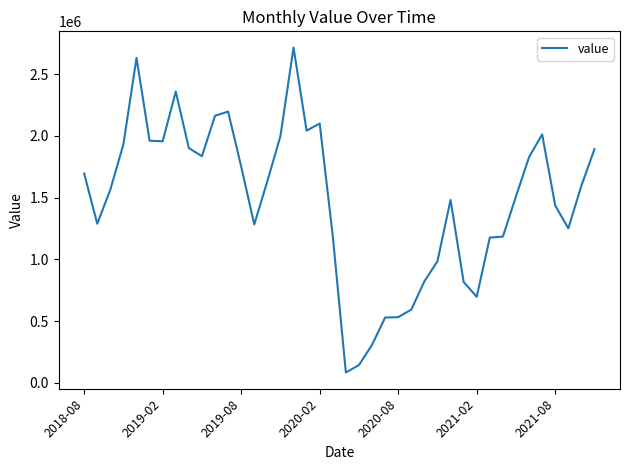

What is the maximum value shown in the chart?

2715240